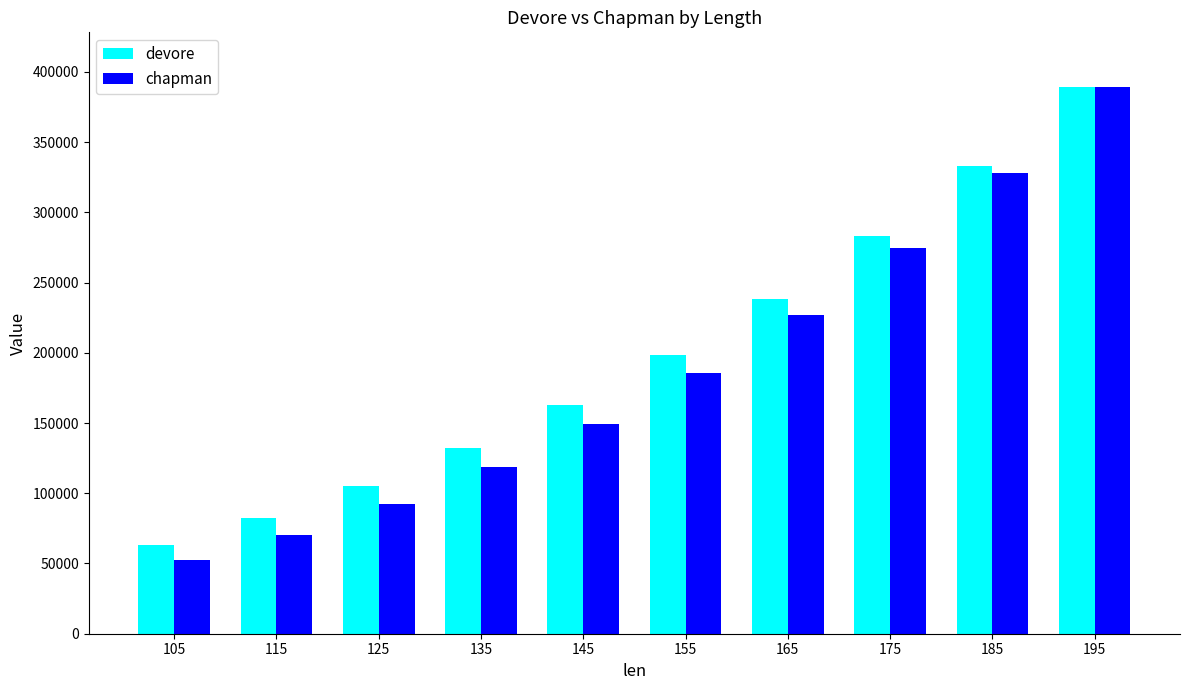

Reading left to right, extract all data points from this chart.

devore: 63041.9	82372.9	105256.3	131981.7	162837.5	198110.6	238086.8	283050.8	333286.2	389075.8
chapman: 52642.0	70636.0	92484.0	118602.0	149415.0	185355.0	226861.0	274379.0	328361.0	389264.0